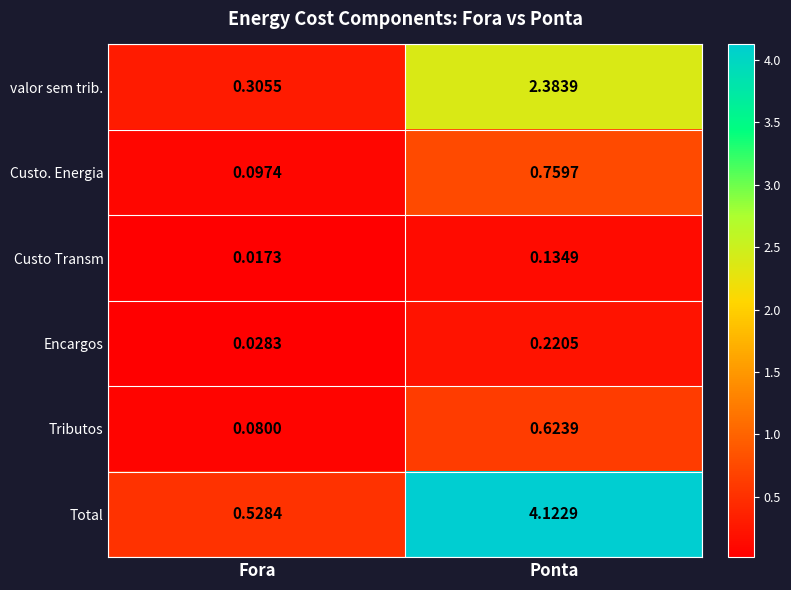

Which series has the largest total across all categories?

Total